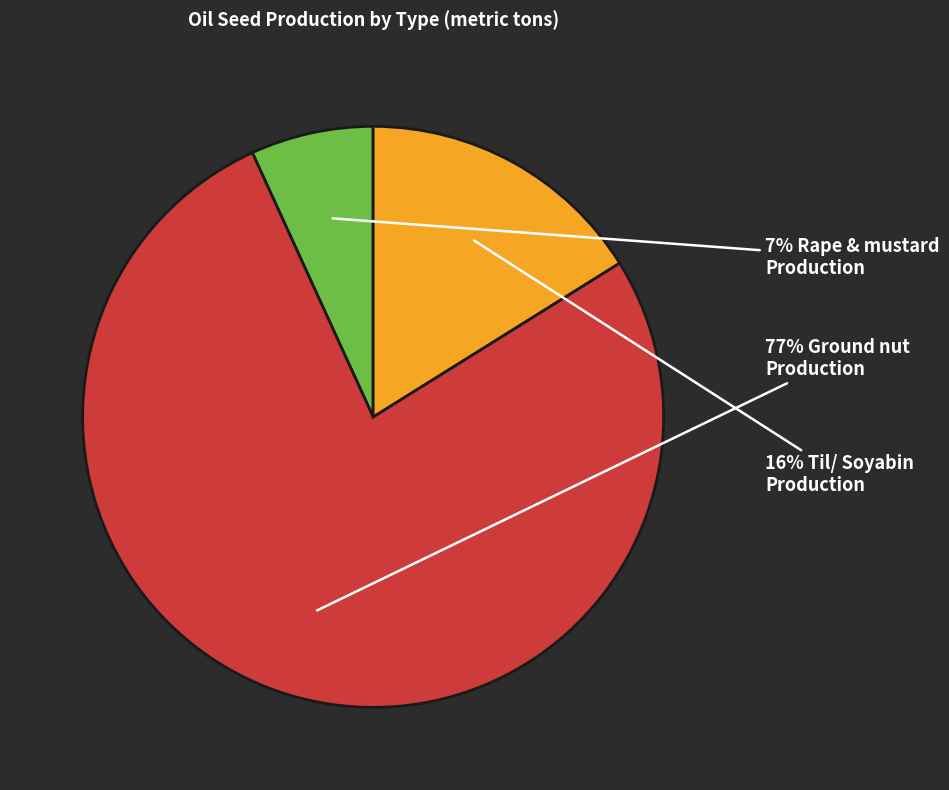

To the nearest percent, what is the average slice percentage?

33%